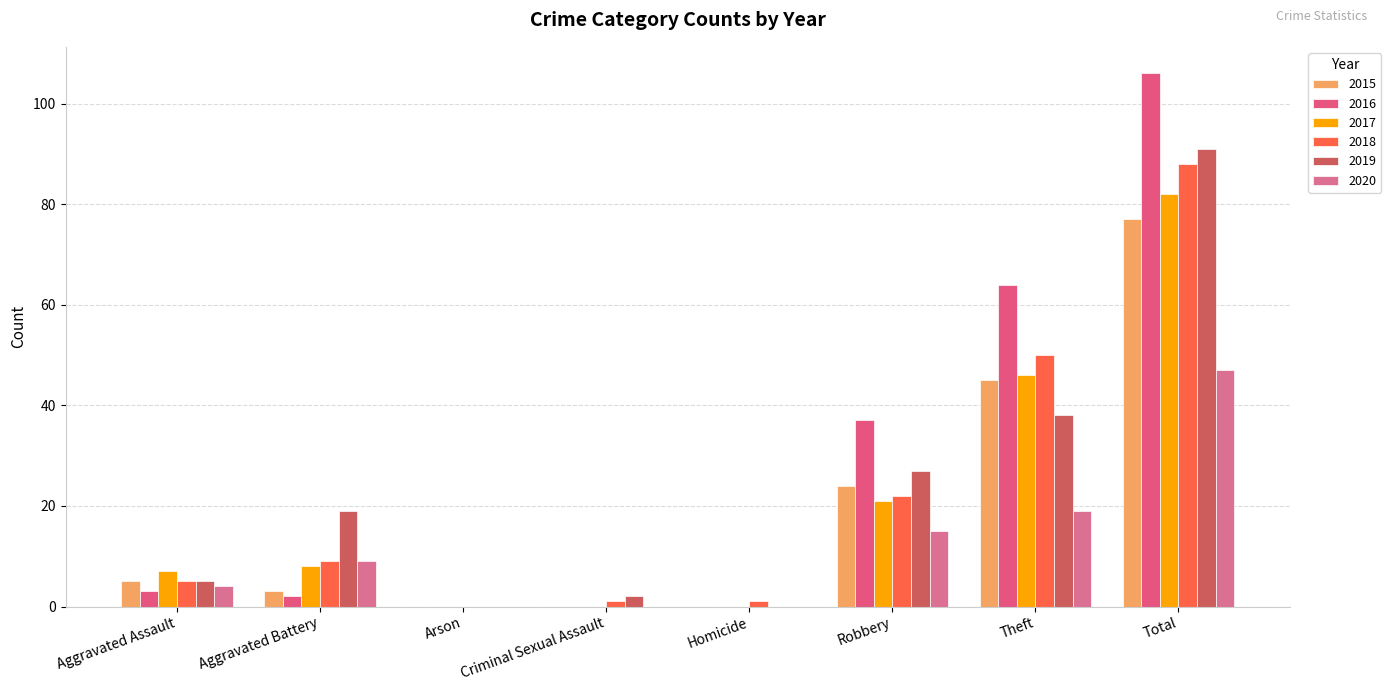

How many positive values does the 2018 series have?

7